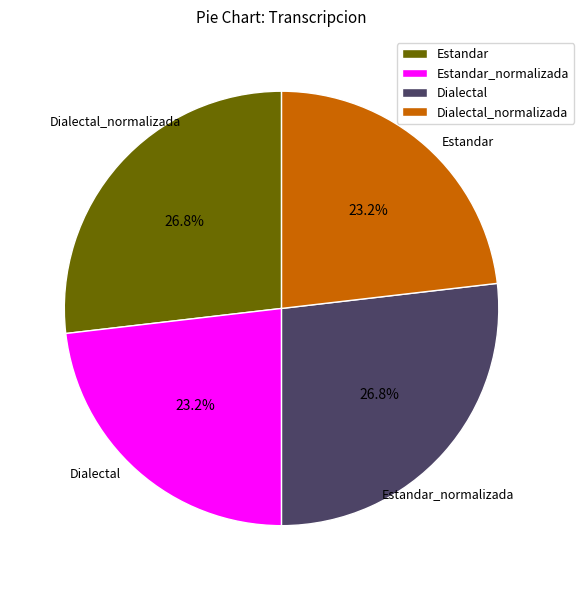

Is there a majority slice in this chart?

No